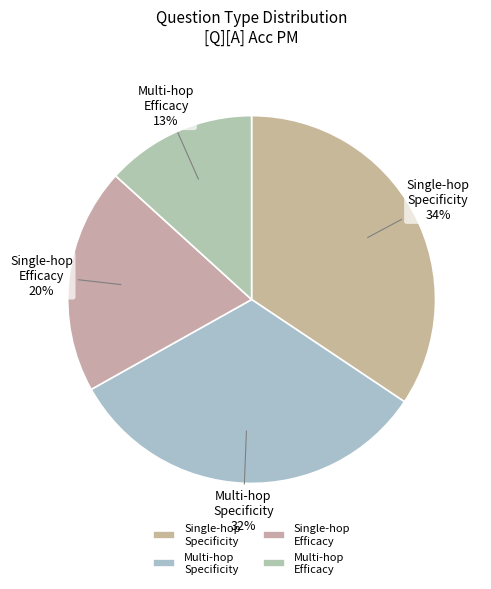

Count the number of slices in the pie.

4